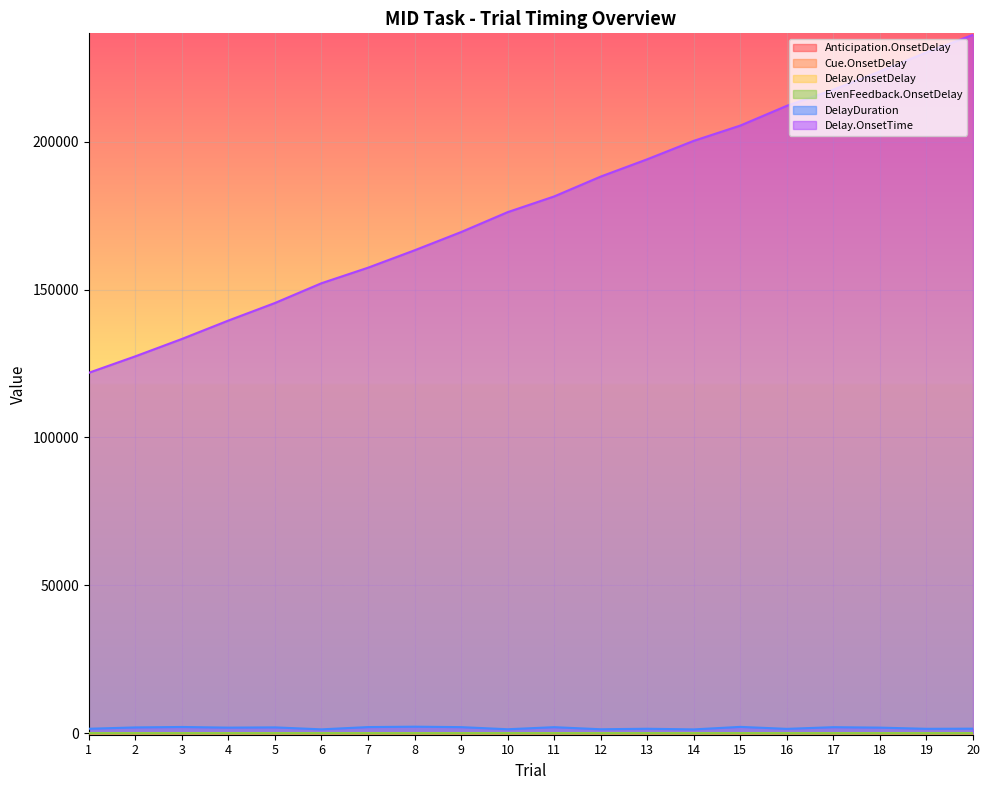

How many series are shown in this chart?

6